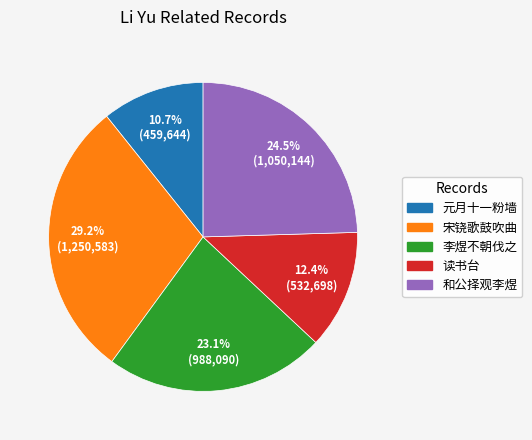

Count the number of slices in the pie.

5